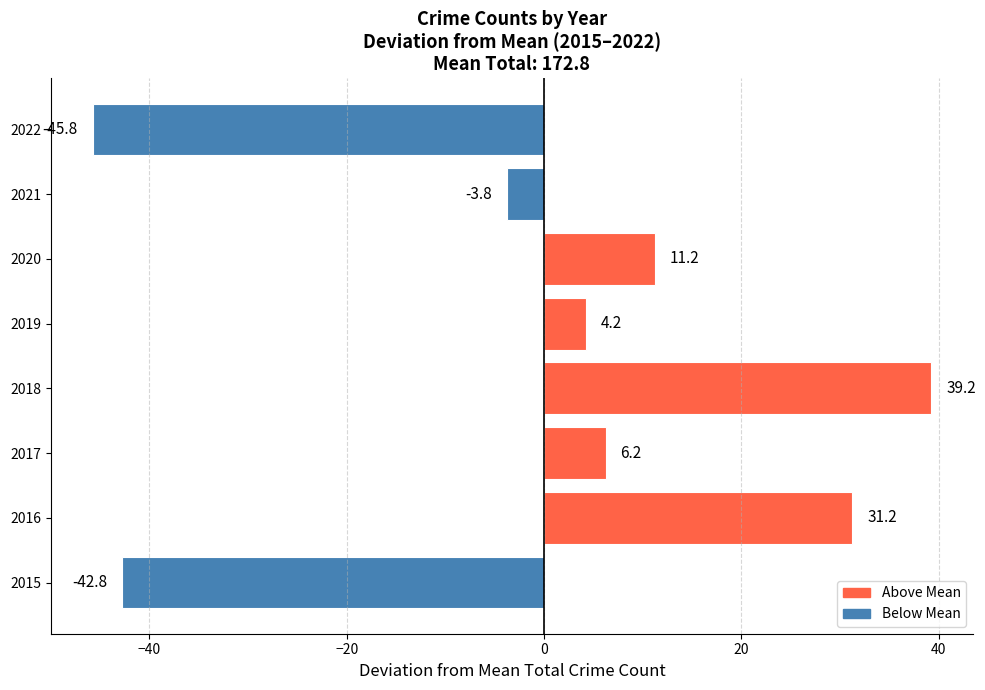

Count the number of data series in this chart.

1